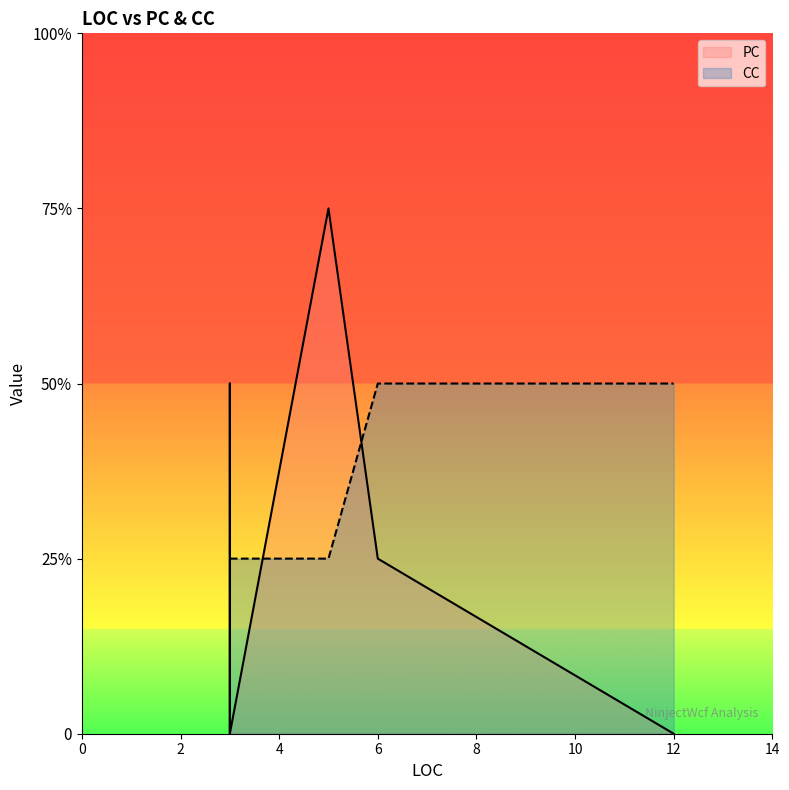

After their last crossing, which series has the higher values: PC or CC?

CC